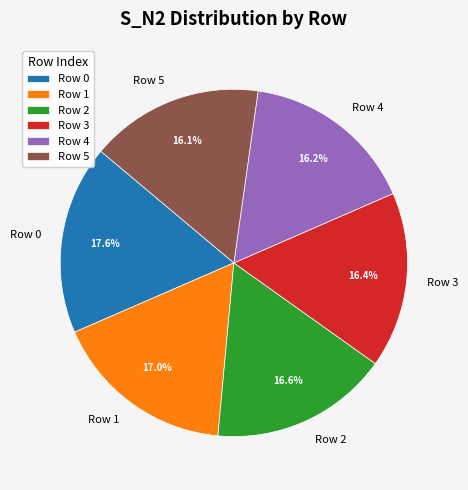

How much of the chart is everything except Row 3?

83.6%